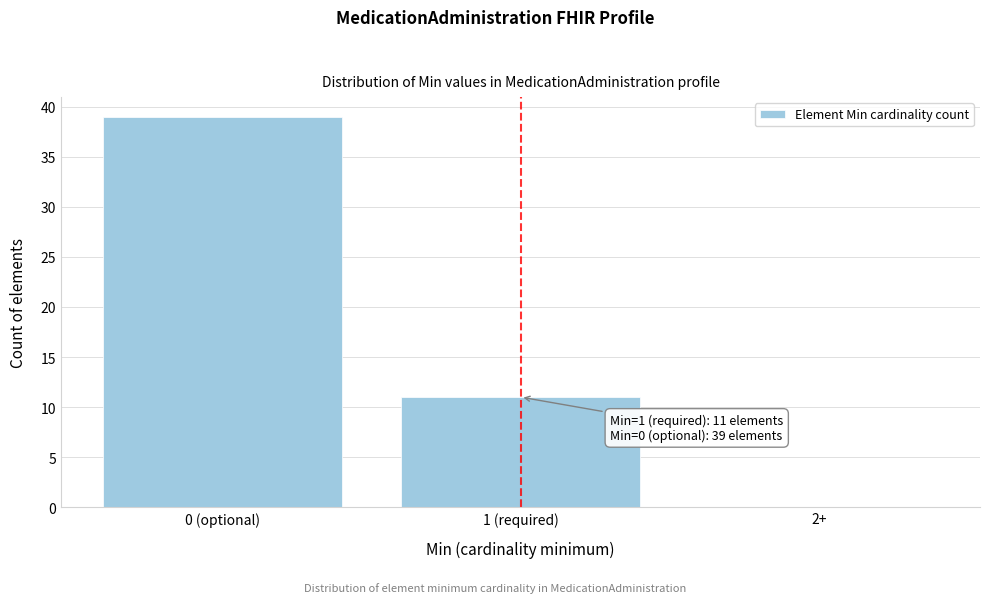

Reading left to right, transcribe all the data shown in this chart.

0 (optional)=39	1 (required)=11	2+=0